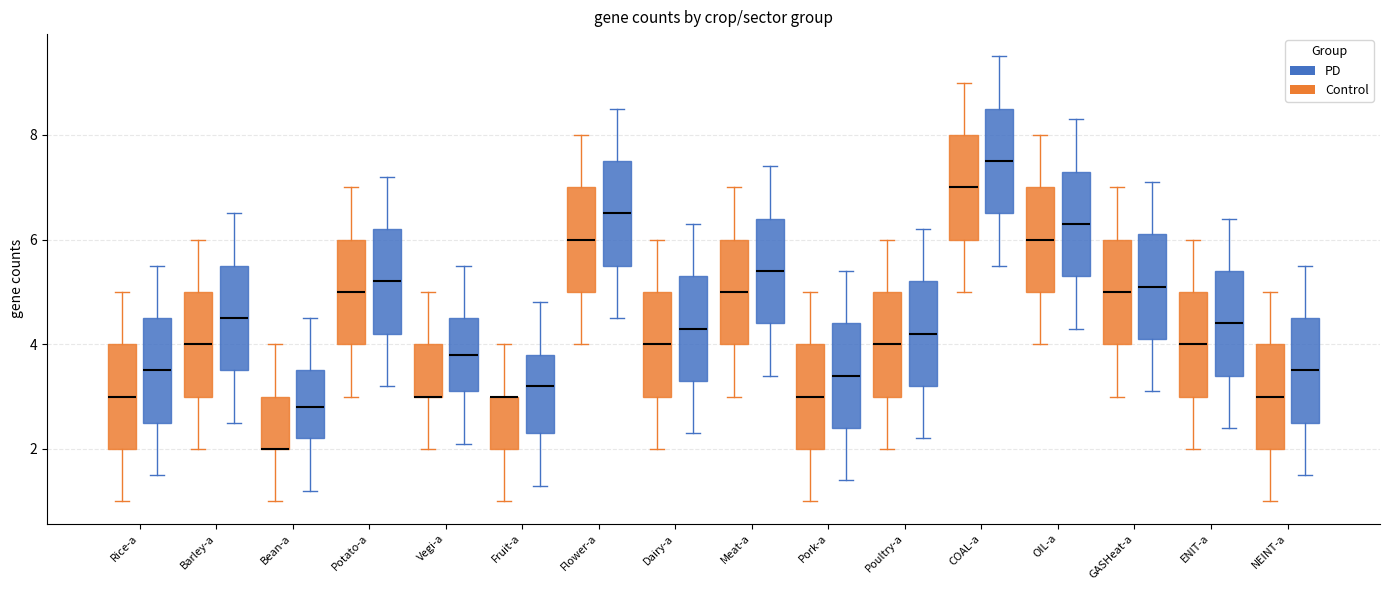

Reading left to right, read every box against the y-axis: the position of its median line, the range the box covers, and the ends of its whiskers. The values are not printed on the chart, so give them approximately, as read against the axis.

Rice-a (Control): median 3.0, box 2.0 to 4.0, whiskers 1.0 to 5.0
Rice-a (PD): median 3.6, box 2.6 to 4.6, whiskers 1.6 to 5.6
Barley-a (Control): median 4.0, box 3.0 to 5.0, whiskers 2.0 to 6.0
Barley-a (PD): median 4.6, box 3.6 to 5.6, whiskers 2.6 to 6.6
Bean-a (Control): median 2.0 (drawn on the box's lower edge), box 2.0 to 3.0, whiskers 1.0 to 4.0
Bean-a (PD): median 2.8, box 2.2 to 3.6, whiskers 1.2 to 4.6
Potato-a (Control): median 5.0, box 4.0 to 6.0, whiskers 3.0 to 7.0
Potato-a (PD): median 5.2, box 4.2 to 6.2, whiskers 3.2 to 7.2
Vegi-a (Control): median 3.0 (drawn on the box's lower edge), box 3.0 to 4.0, whiskers 2.0 to 5.0
Vegi-a (PD): median 3.8, box 3.2 to 4.6, whiskers 2.2 to 5.6
Fruit-a (Control): median 3.0 (drawn on the box's upper edge), box 2.0 to 3.0, whiskers 1.0 to 4.0
Fruit-a (PD): median 3.2, box 2.4 to 3.8, whiskers 1.4 to 4.8
Flower-a (Control): median 6.0, box 5.0 to 7.0, whiskers 4.0 to 8.0
Flower-a (PD): median 6.6, box 5.6 to 7.6, whiskers 4.6 to 8.6
Dairy-a (Control): median 4.0, box 3.0 to 5.0, whiskers 2.0 to 6.0
Dairy-a (PD): median 4.4, box 3.4 to 5.4, whiskers 2.4 to 6.4
Meat-a (Control): median 5.0, box 4.0 to 6.0, whiskers 3.0 to 7.0
Meat-a (PD): median 5.4, box 4.4 to 6.4, whiskers 3.4 to 7.4
Pork-a (Control): median 3.0, box 2.0 to 4.0, whiskers 1.0 to 5.0
Pork-a (PD): median 3.4, box 2.4 to 4.4, whiskers 1.4 to 5.4
Poultry-a (Control): median 4.0, box 3.0 to 5.0, whiskers 2.0 to 6.0
Poultry-a (PD): median 4.2, box 3.2 to 5.2, whiskers 2.2 to 6.2
COAL-a (Control): median 7.0, box 6.0 to 8.0, whiskers 5.0 to 9.0
COAL-a (PD): median 7.6, box 6.6 to 8.6, whiskers 5.6 to 9.6
OIL-a (Control): median 6.0, box 5.0 to 7.0, whiskers 4.0 to 8.0
OIL-a (PD): median 6.4, box 5.4 to 7.4, whiskers 4.4 to 8.4
GASHeat-a (Control): median 5.0, box 4.0 to 6.0, whiskers 3.0 to 7.0
GASHeat-a (PD): median 5.2, box 4.2 to 6.2, whiskers 3.2 to 7.2
ENIT-a (Control): median 4.0, box 3.0 to 5.0, whiskers 2.0 to 6.0
ENIT-a (PD): median 4.4, box 3.4 to 5.4, whiskers 2.4 to 6.4
NEINT-a (Control): median 3.0, box 2.0 to 4.0, whiskers 1.0 to 5.0
NEINT-a (PD): median 3.6, box 2.6 to 4.6, whiskers 1.6 to 5.6